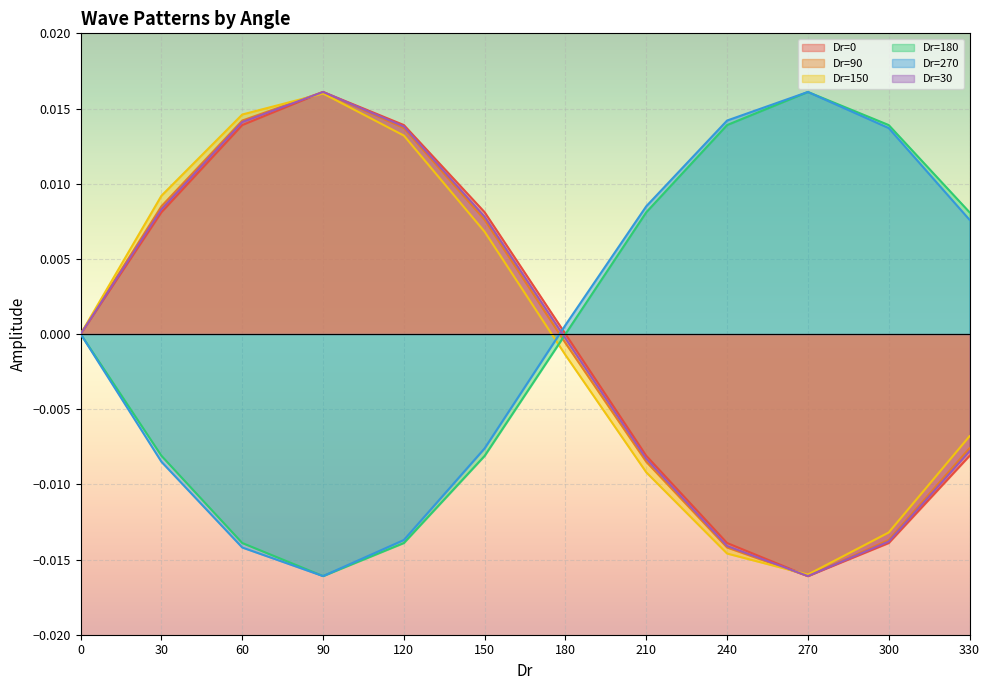

At how many categories does at least one series exceed 0?

11